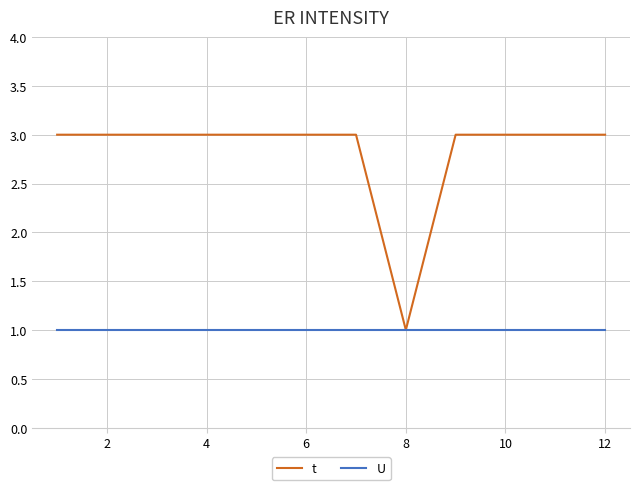

List the series in order of their overall mean, lowest first.

U, t